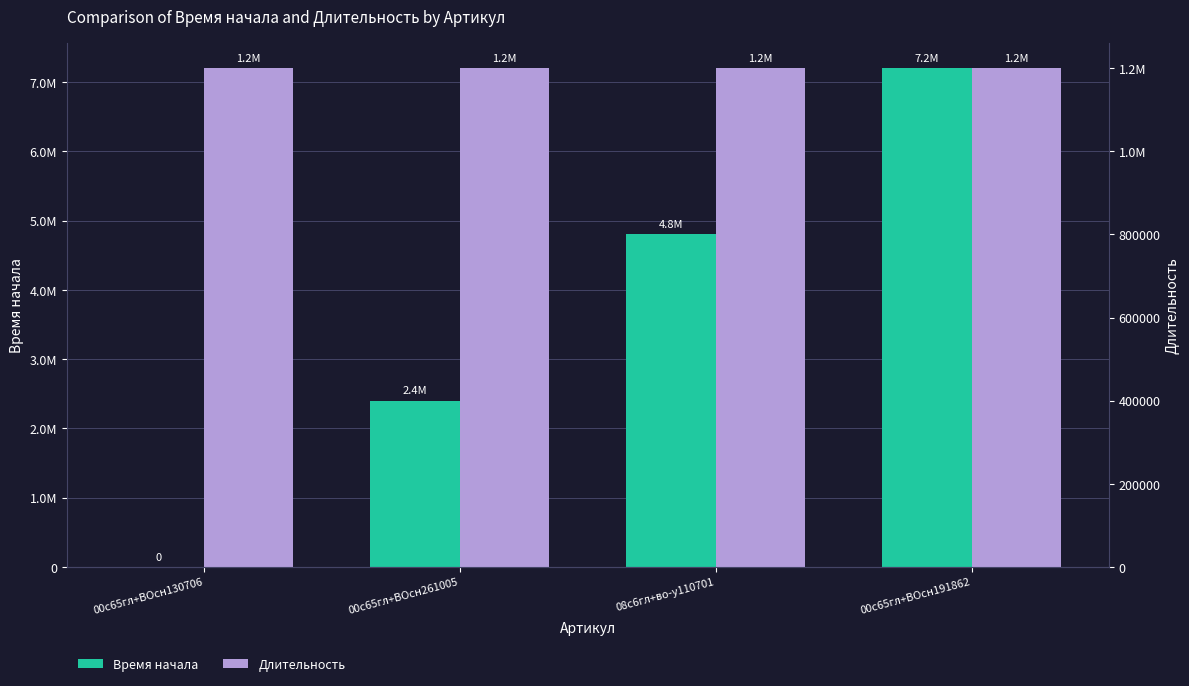

Which label corresponds to the largest value in the chart?

00с65гл+ВОсн191862